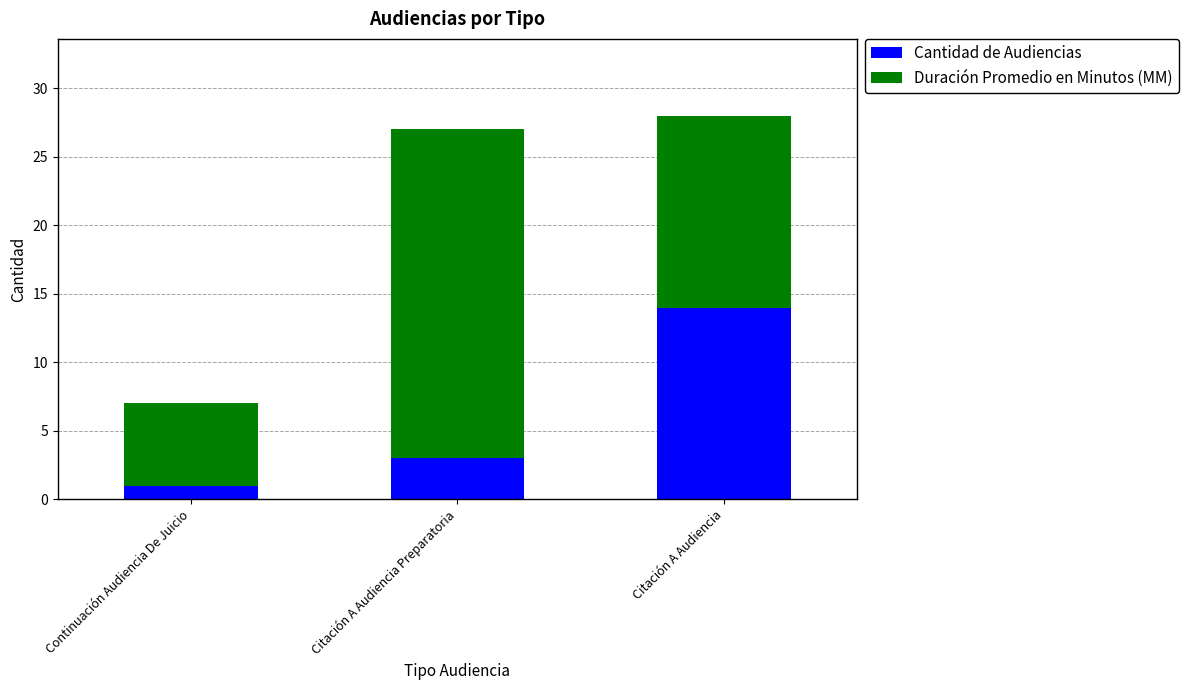

Reading left to right, list the values for the Cantidad de Audiencias series.

1	3	14